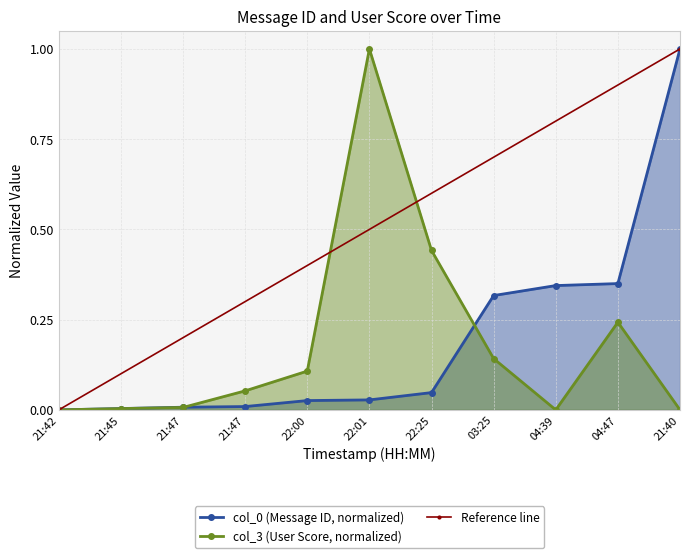

At 04:39, list the series in order from largest to smallest.

col_0, col_3